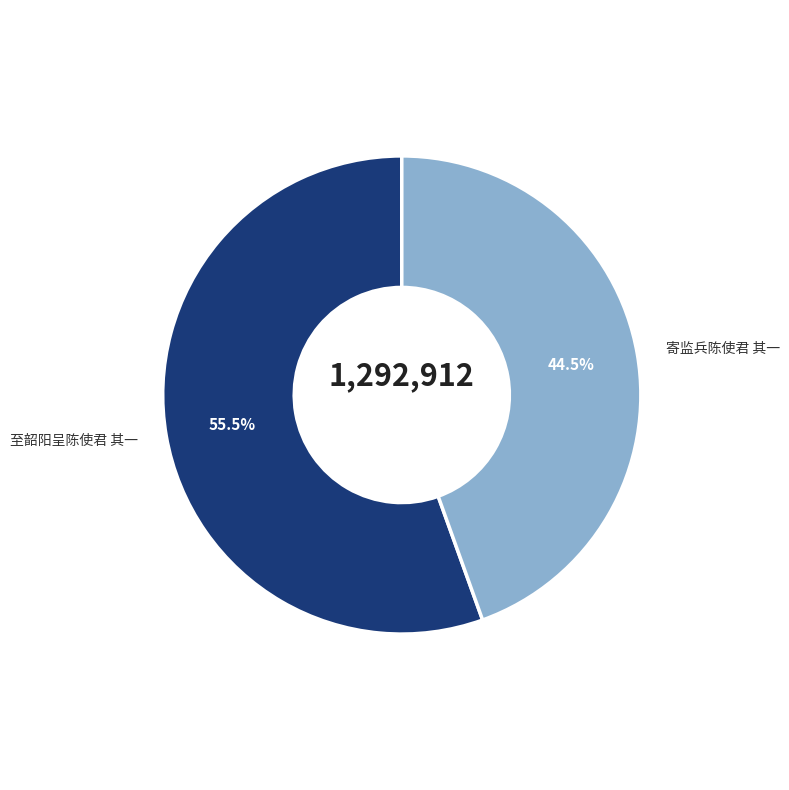

Approximately how many times larger is the value at 寄监兵陈使君 其一 compared to 至韶阳呈陈使君 其一?

0.8